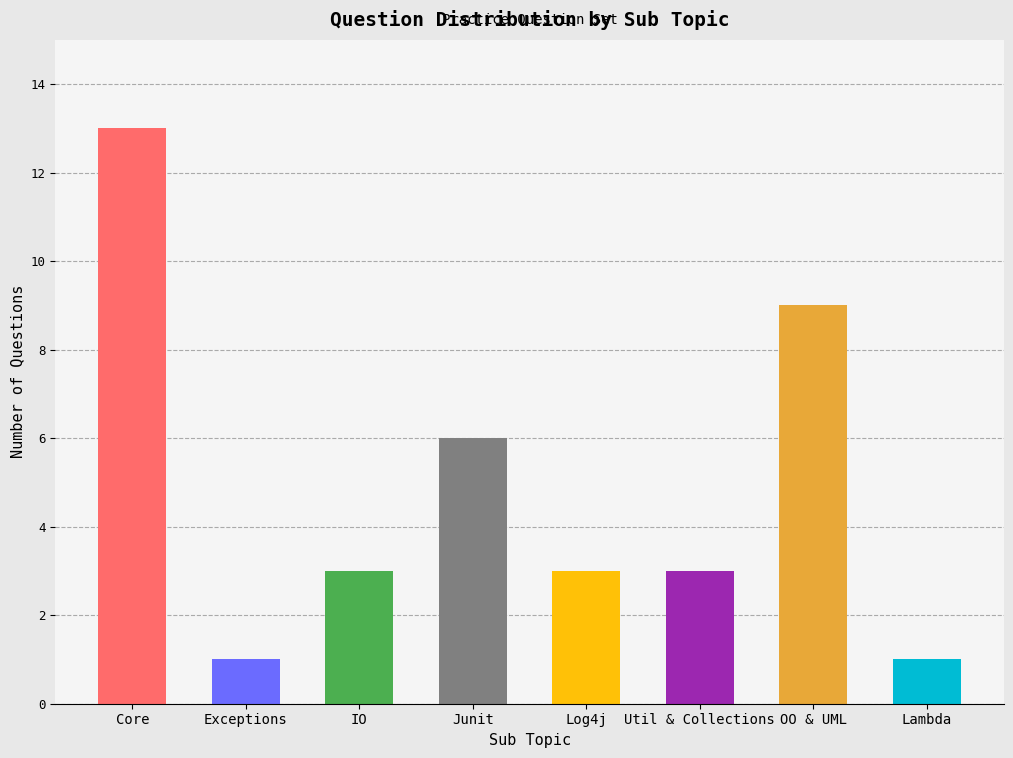

How many values are between 3 and 9?

5